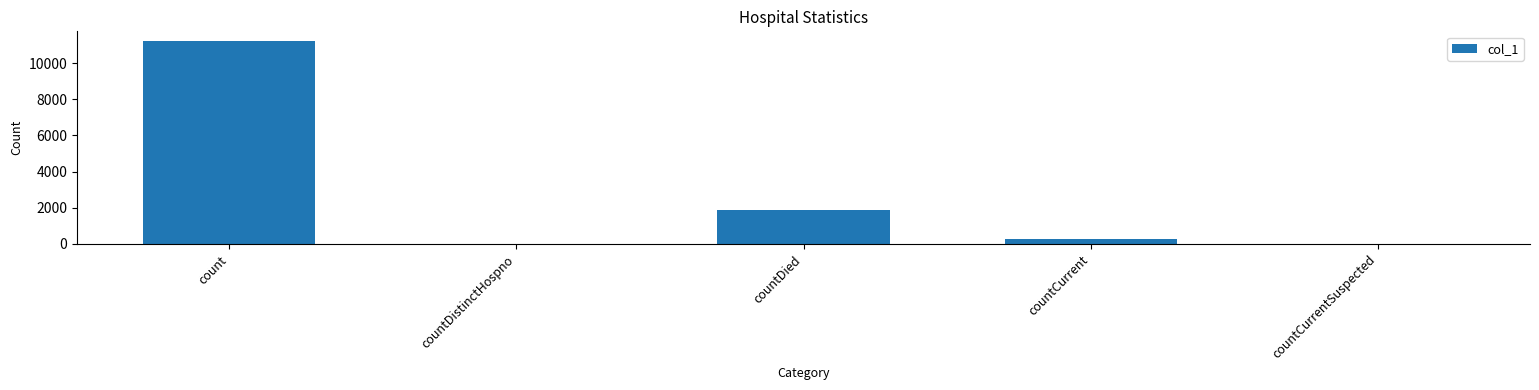

Does the chart contain stacked bars?

No